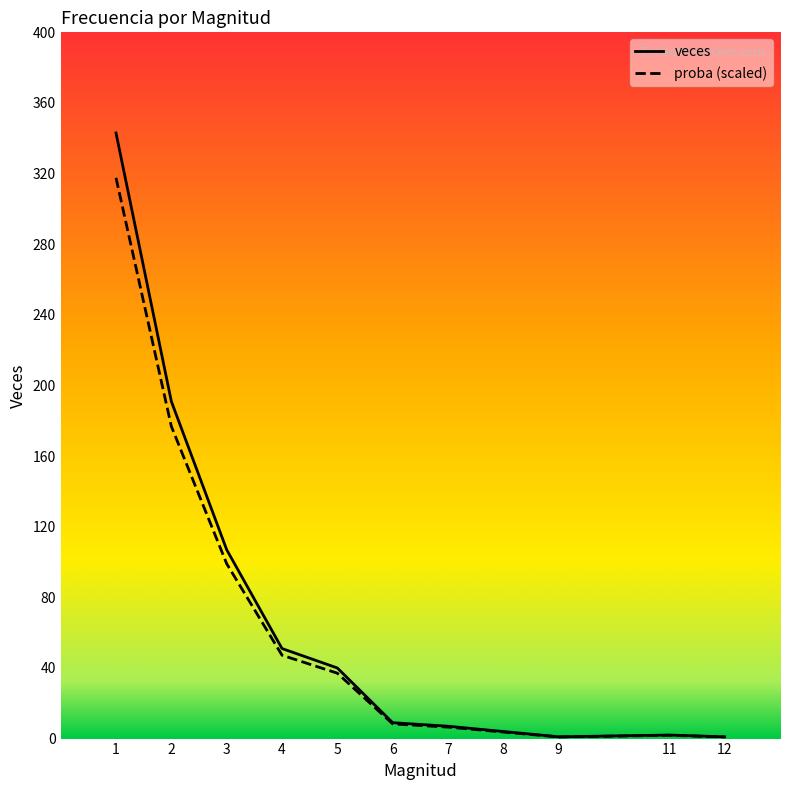

Which label corresponds to the largest value in the chart?

1